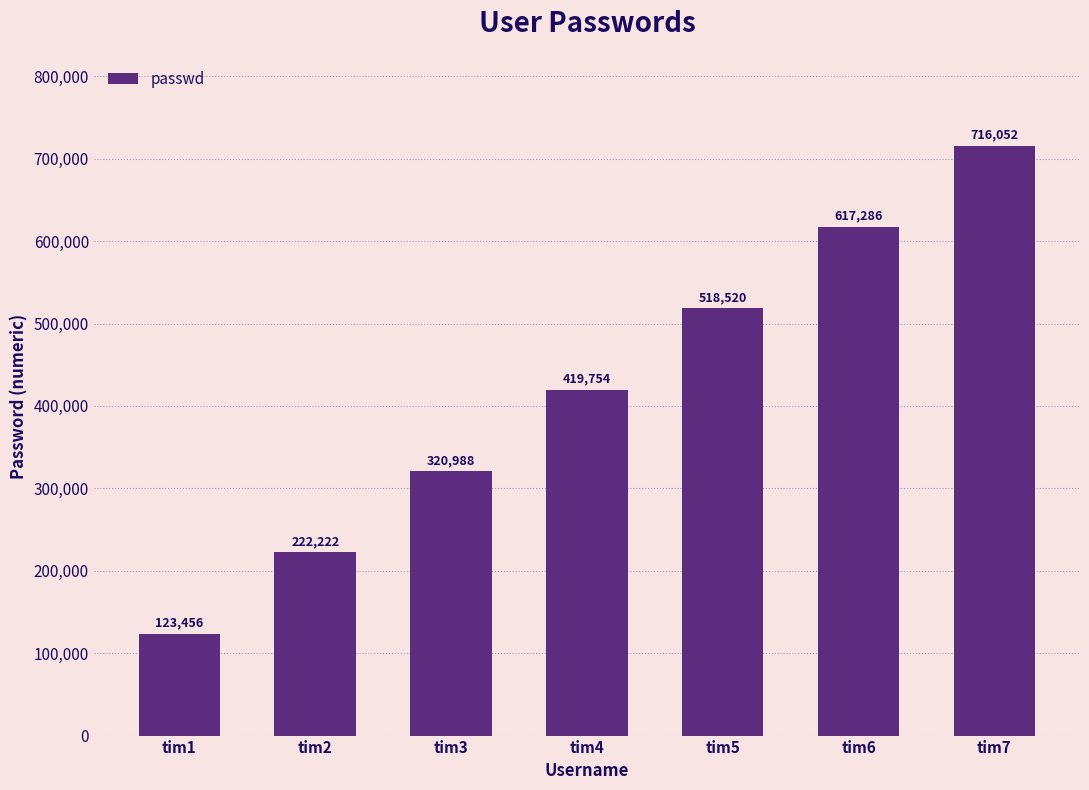

Rank the categories by value from lowest to highest.

tim1, tim2, tim3, tim4, tim5, tim6, tim7